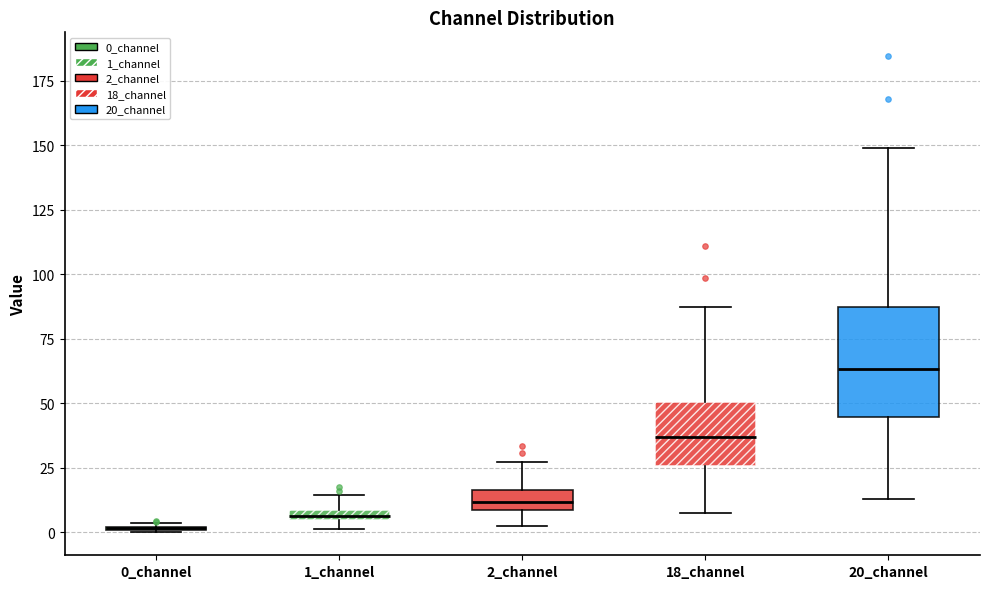

Where does the upper whisker of the box for 20_channel end on the y-axis? The values are not printed on the chart, so give them approximately, as read against the axis.

150